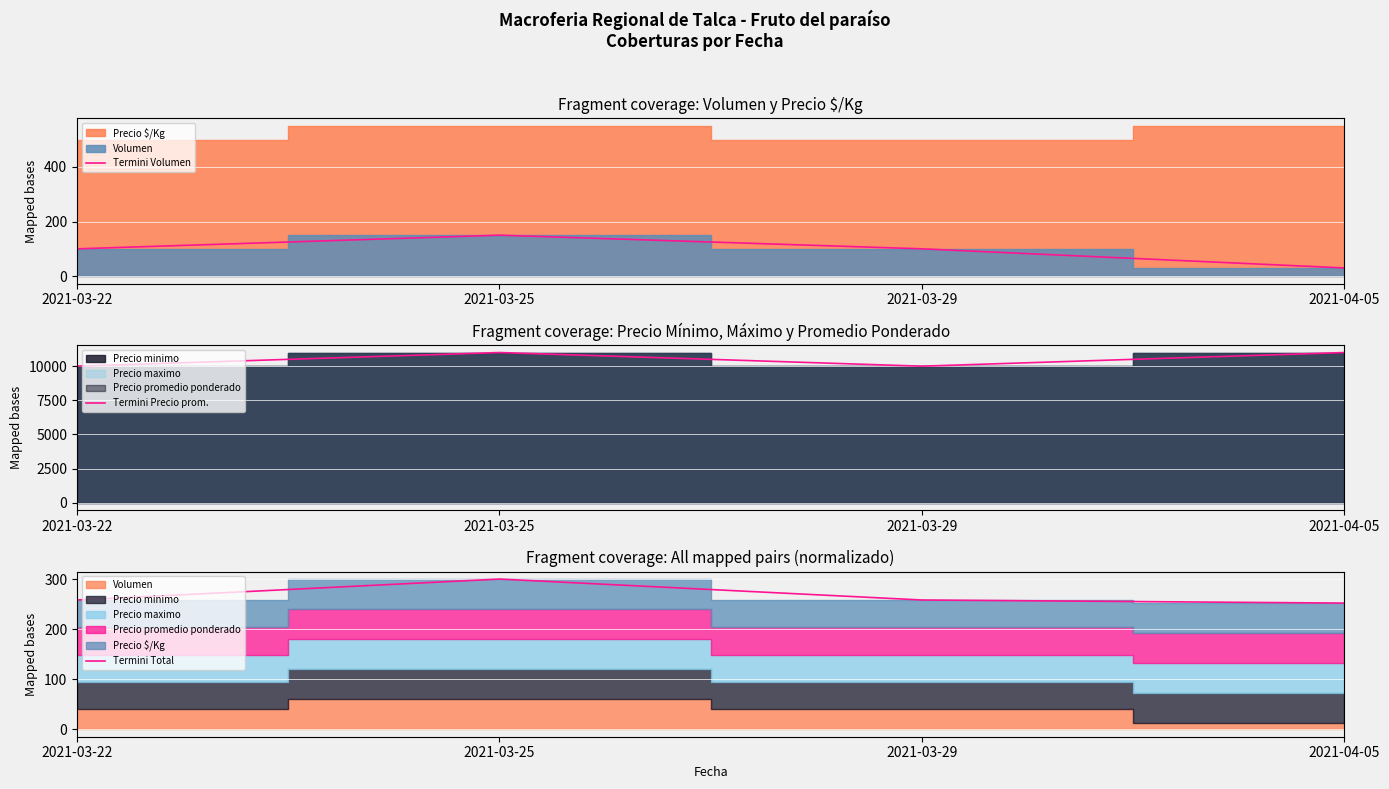

What is the value of the Termini Precio prom. point at the 1st from the left?

10000.0